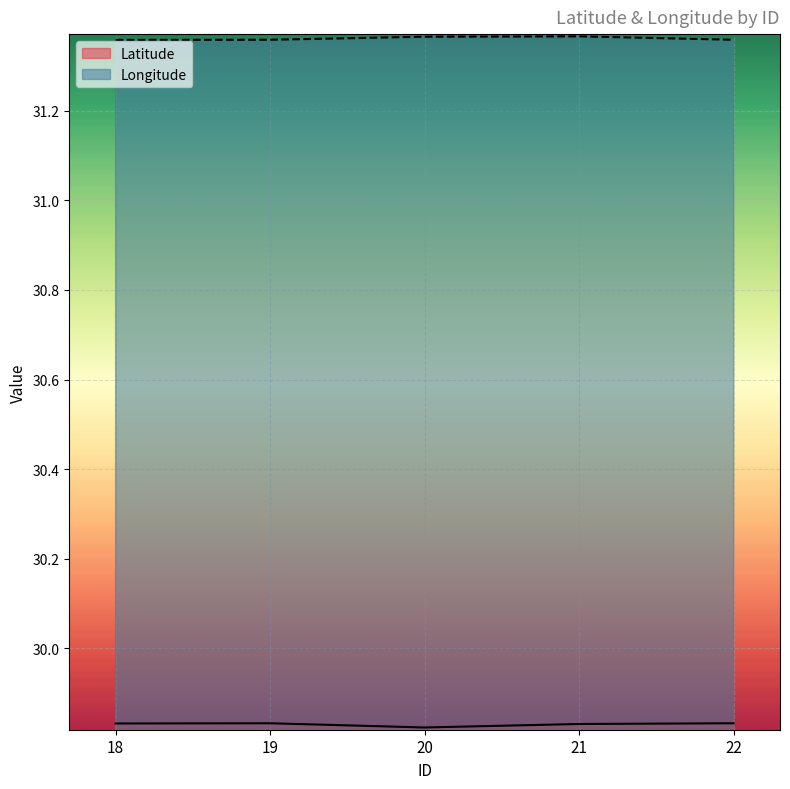

Reading left to right, list all the values displayed in this chart.

Latitude: 18=29.8	19=29.8	20=29.8	21=29.8	22=29.8
Longitude: 18=31.4	19=31.4	20=31.4	21=31.4	22=31.4